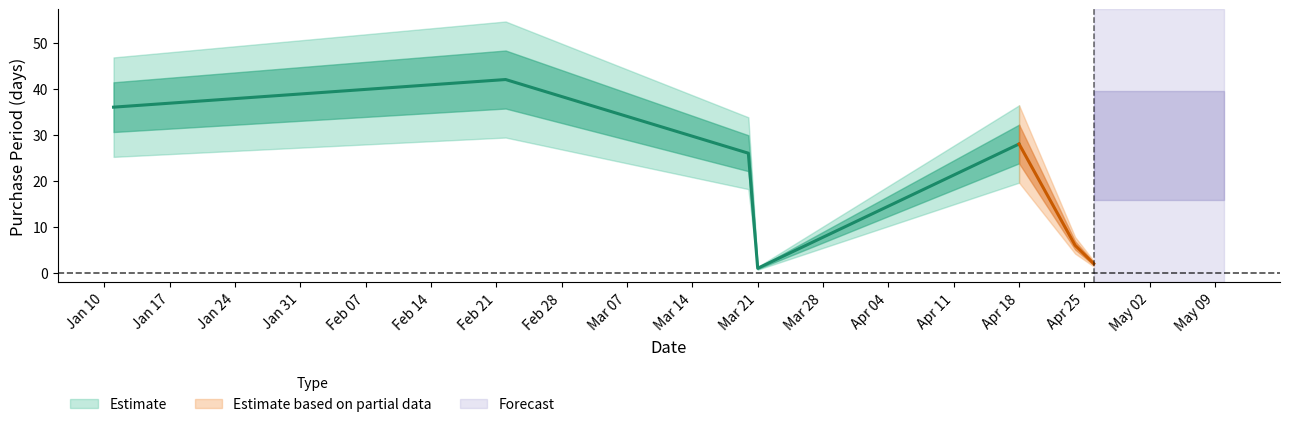

Reading left to right, transcribe all the data shown in this chart.

2017-01-11=36	2017-02-22=42	2017-03-20=26	2017-03-21=1	2017-04-18=28	2017-04-24=6	2017-04-26=2